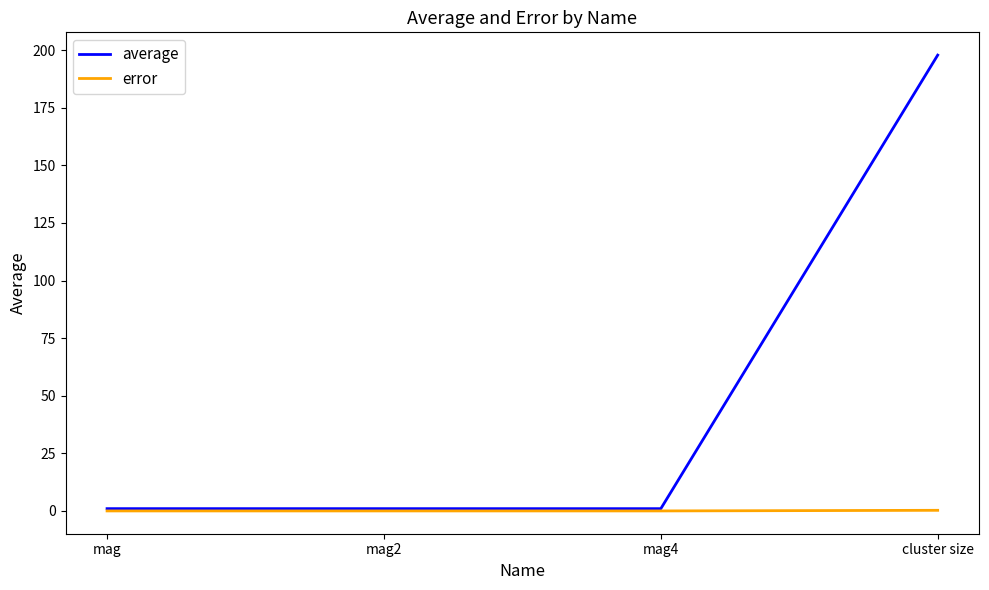

Which series has the largest total across all categories?

average